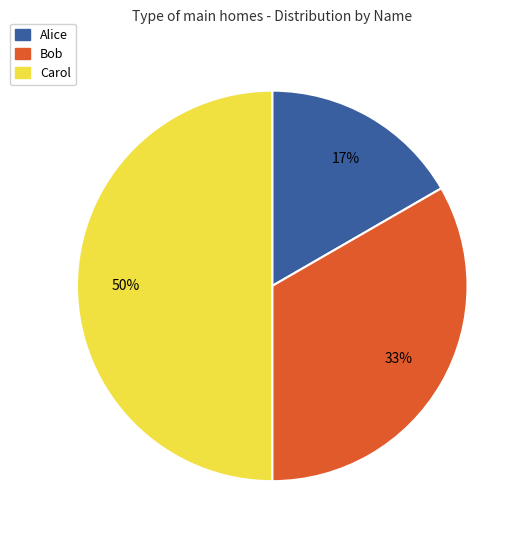

The Carol slice represents 50% of the pie. True or false?

True